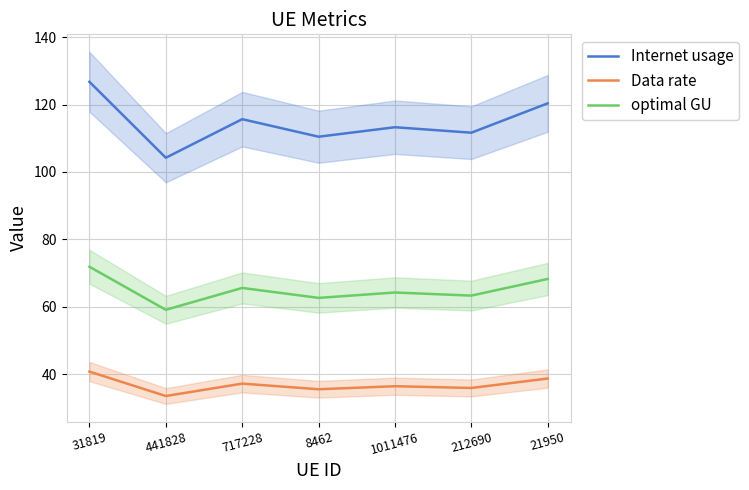

What is the smallest value displayed?

33.5